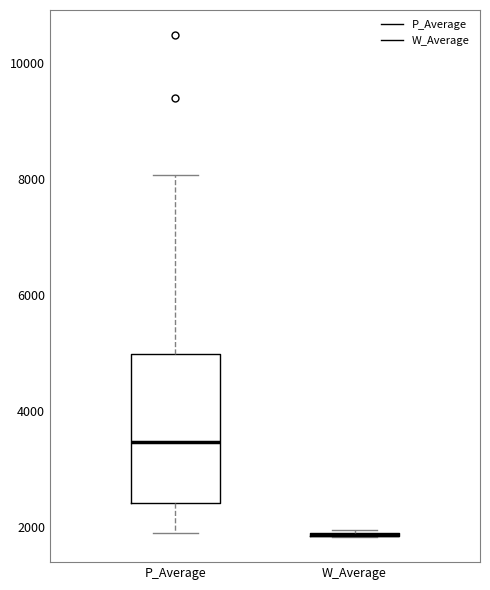

Where is the lower edge of the box for P_Average on the y-axis? The values are not printed on the chart, so give them approximately, as read against the axis.

2400